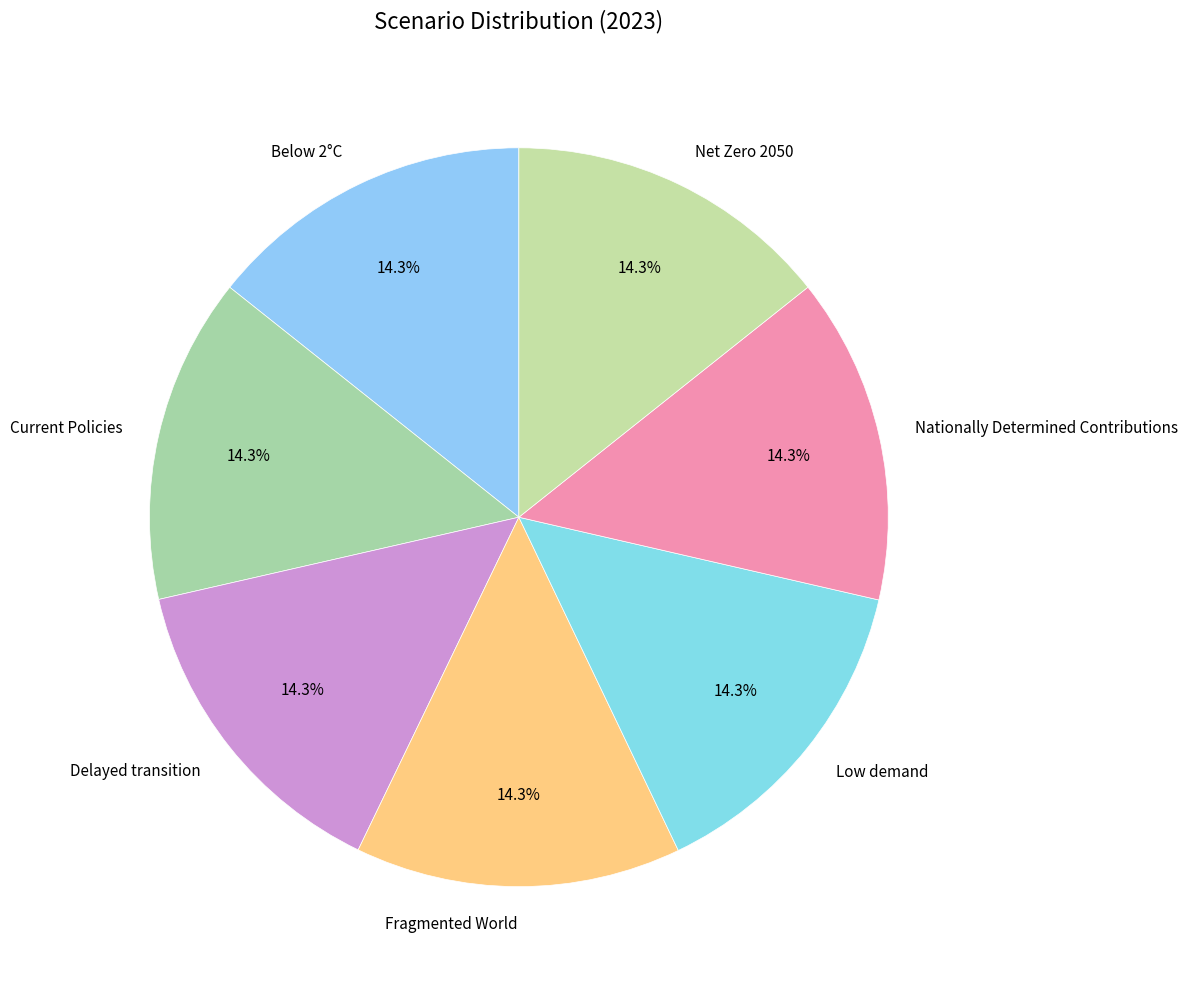

Is Net Zero 2050 the majority of the pie?

No